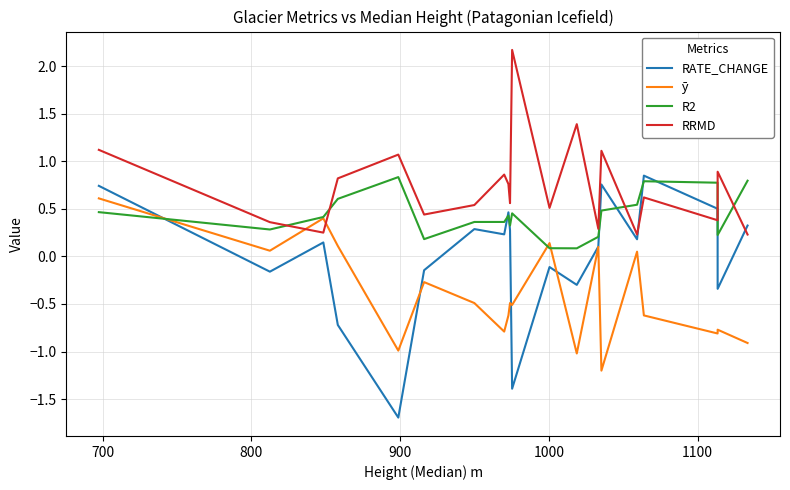

Which series has the largest range (max minus min)?

RATE_CHANGE